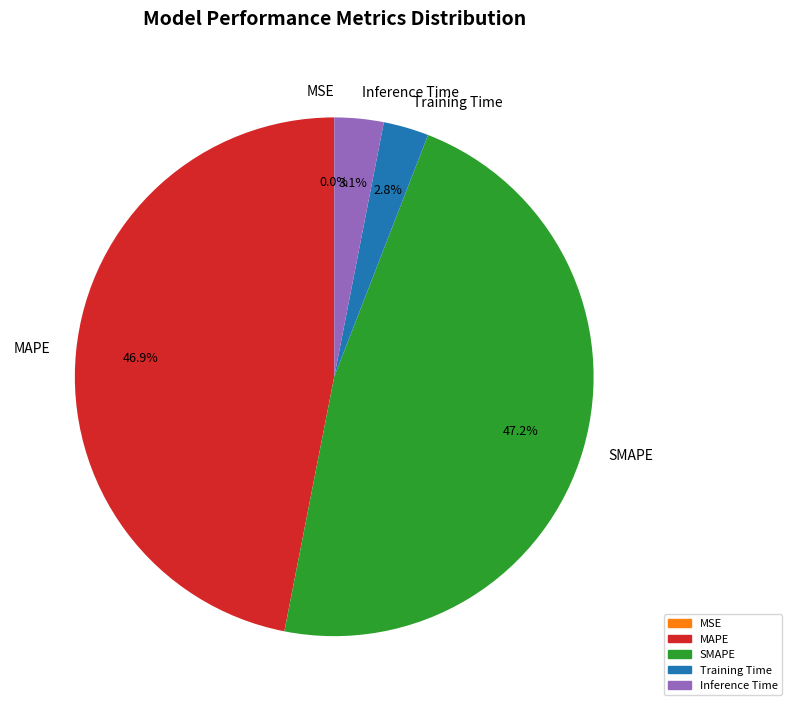

How much of the chart is everything except SMAPE?

52.8%